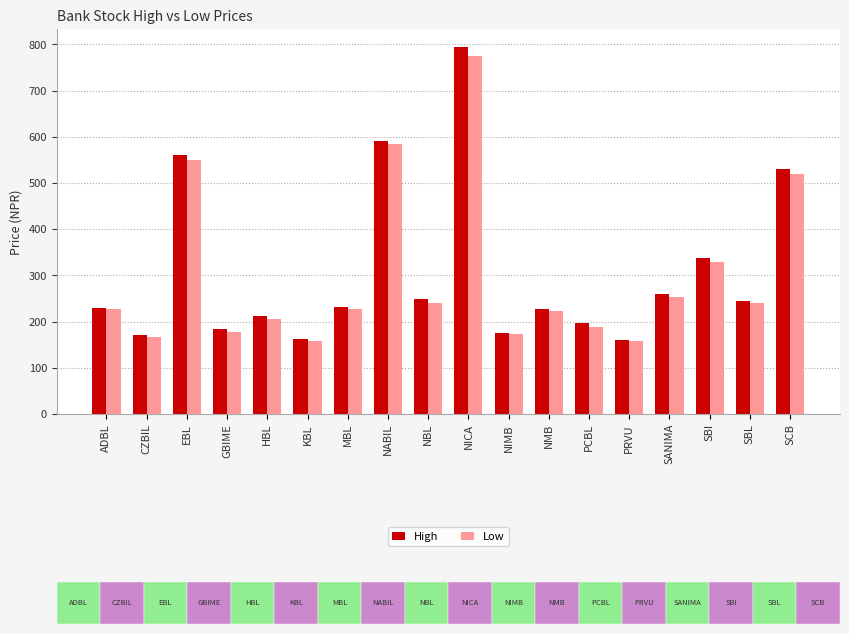

Reading left to right, list all the values displayed in this chart.

High: 230.0	171.0	560.0	183.0	211.0	162.8	231.0	589.9	248.0	793.5	176.0	228.0	195.9	160.0	259.0	338.0	245.0	530.0
Low: 228.1	167.1	550.0	178.2	206.0	158.4	227.2	585.0	241.2	775.0	172.6	222.4	188.8	157.0	253.0	330.0	240.0	518.9